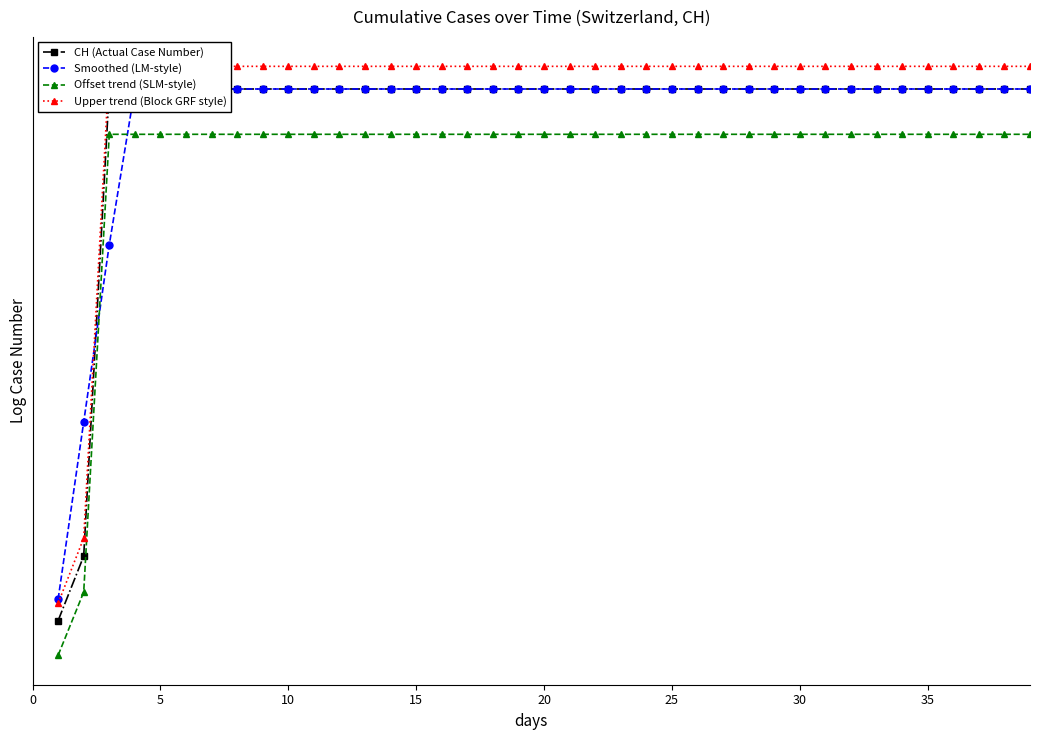

What are all the series names shown in the legend?

CH (Actual Case Number), Smoothed (LM-style), Offset trend (SLM-style), Upper trend (Block GRF style)